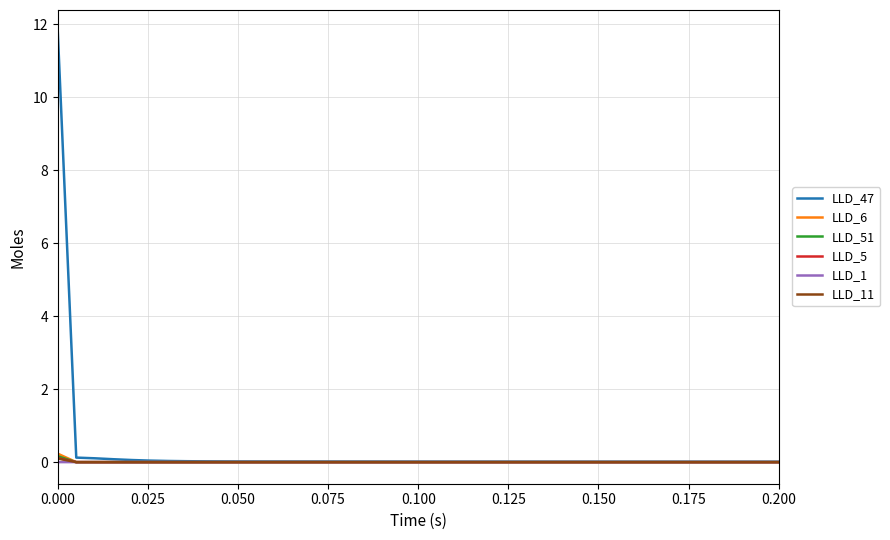

What are all the series names shown in the legend?

LLD_47, LLD_6, LLD_51, LLD_5, LLD_1, LLD_11